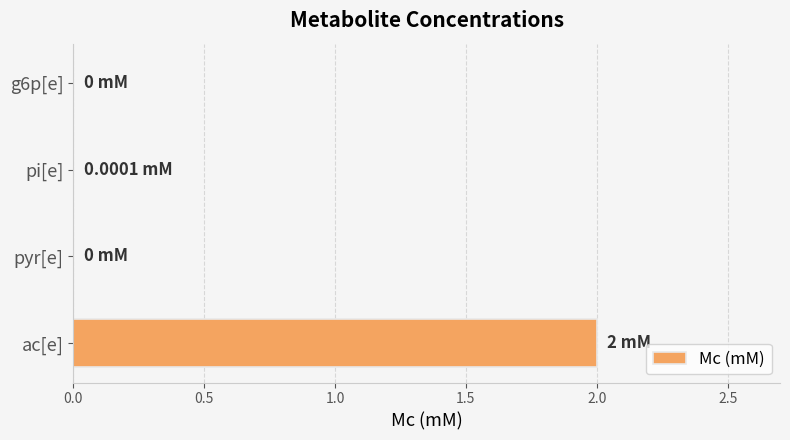

Which label corresponds to the largest value in the chart?

ac[e]